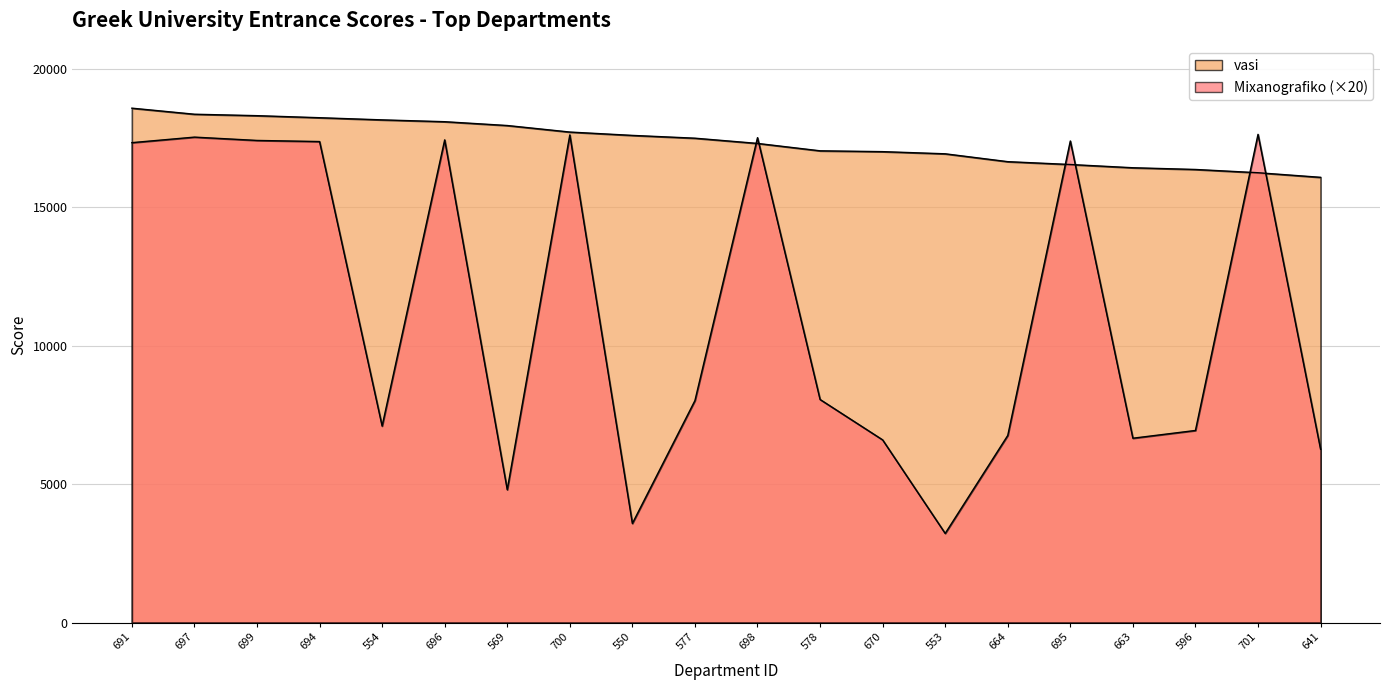

What is the highest value of the vasi series?

18586